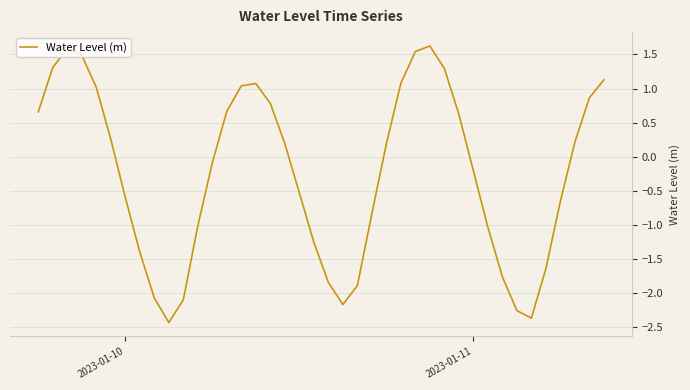

What is the maximum value shown in the chart?

1.6